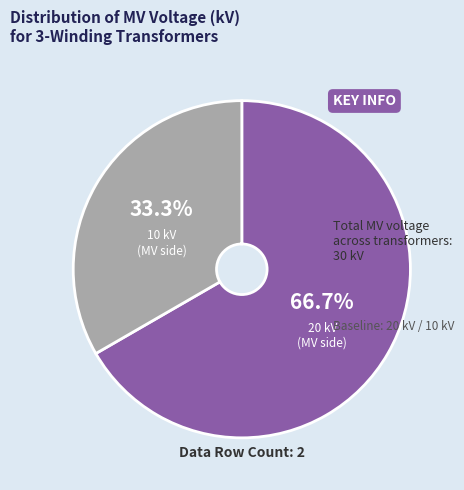

Does any single category account for the majority?

Yes